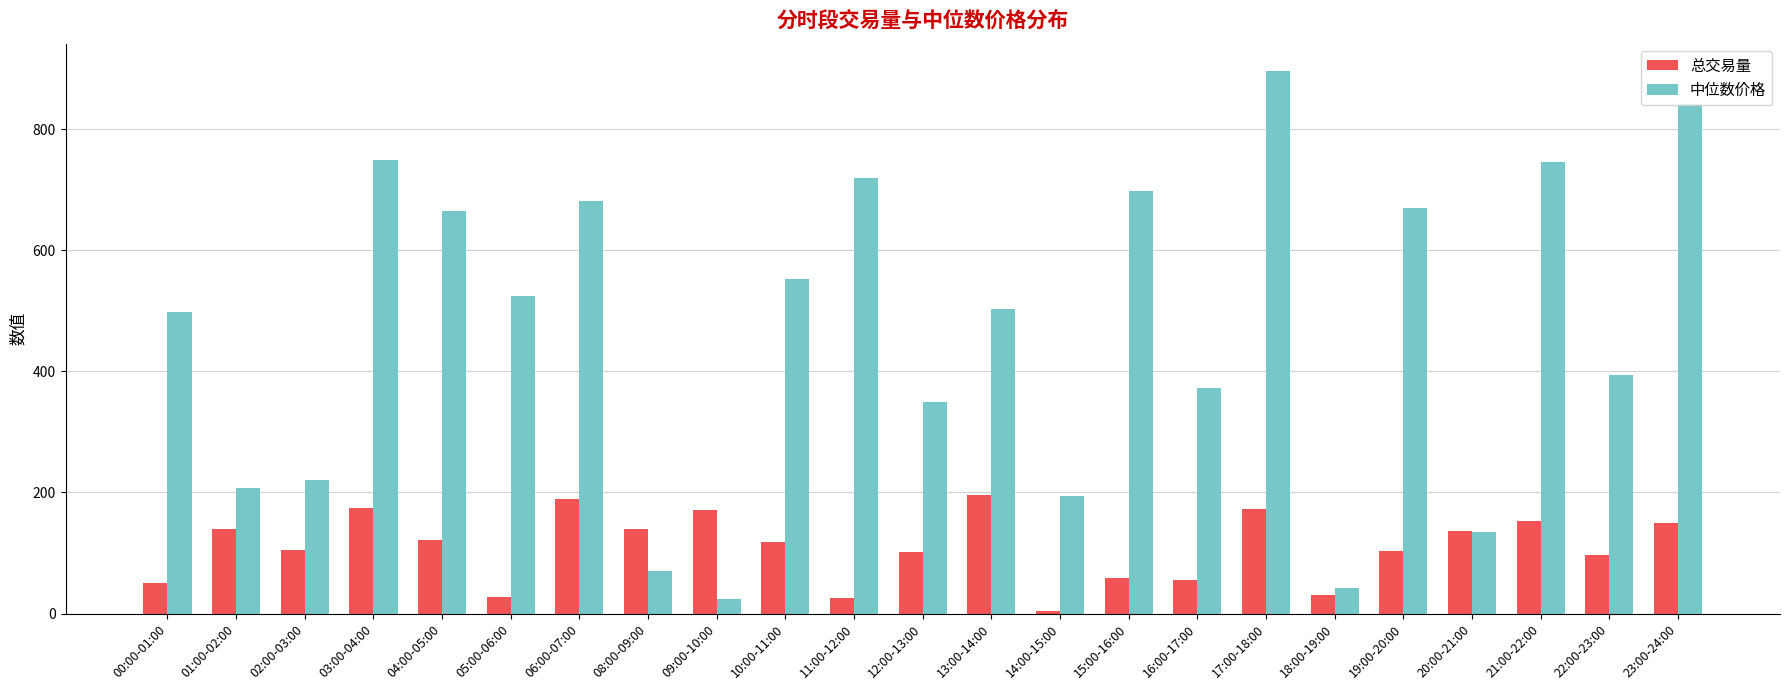

Is the value of 总交易量 at 04:00-05:00 greater than the value of 中位数价格 at 09:00-10:00?

Yes